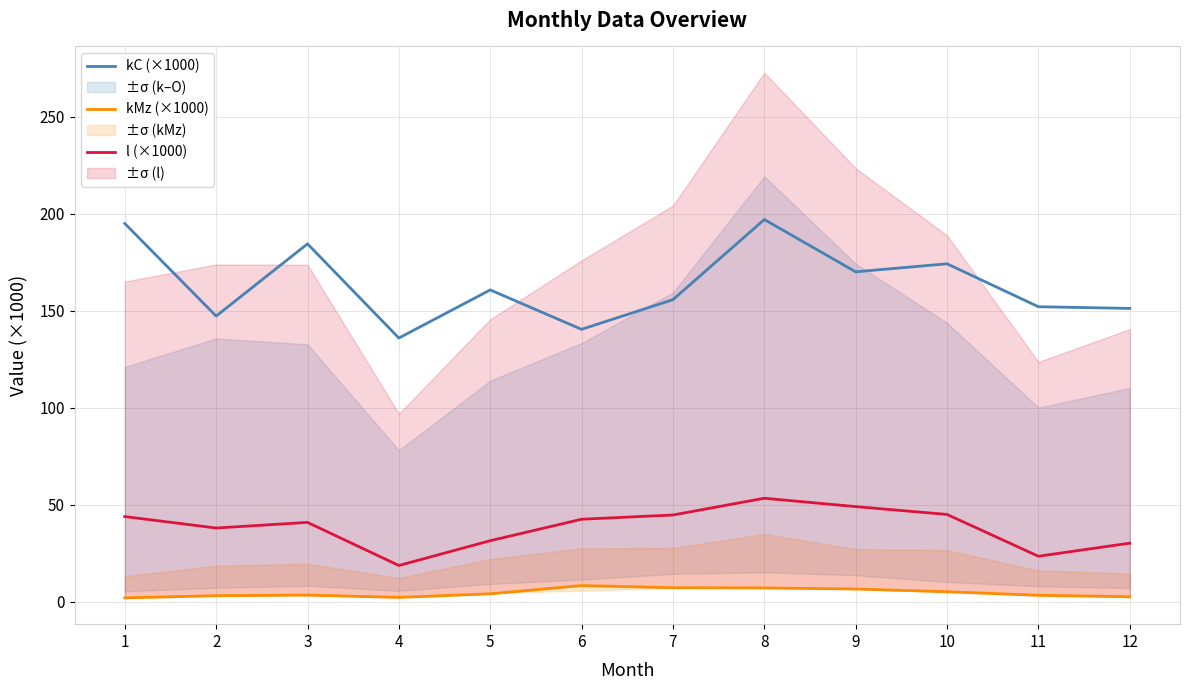

Which series has the largest total across all categories?

kC (×1000)